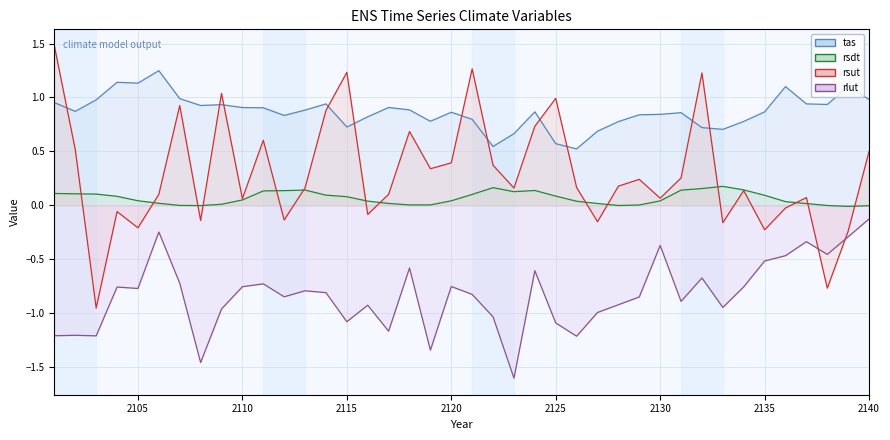

What is the difference between the second highest and minimum values in the tas line series?

0.6